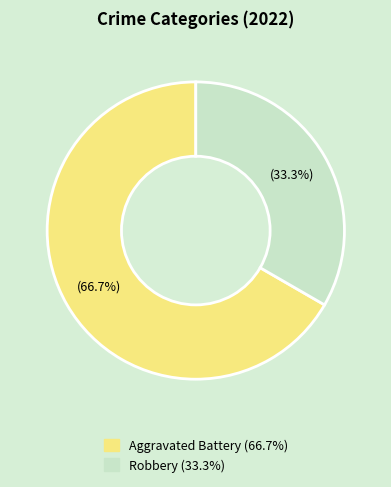

To the nearest percent, what is the average slice percentage?

50%